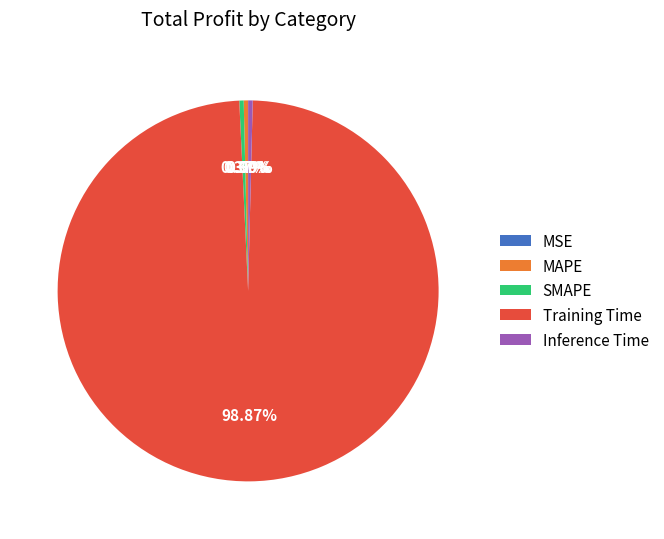

Which category has the biggest portion of the pie?

Training Time